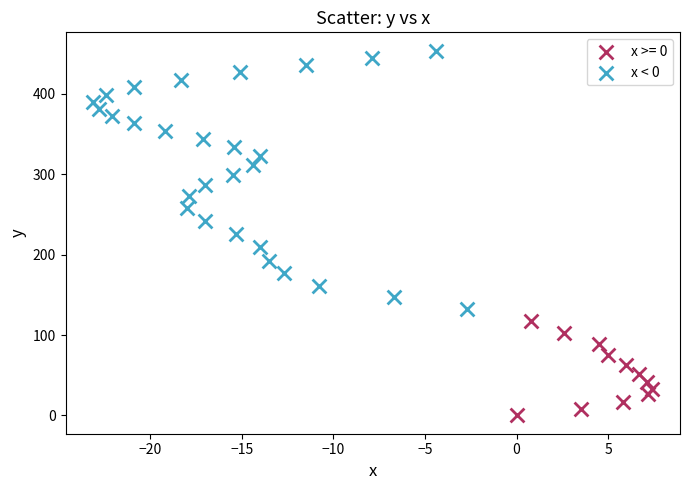

Which series has the widest spread of Y values?

x < 0